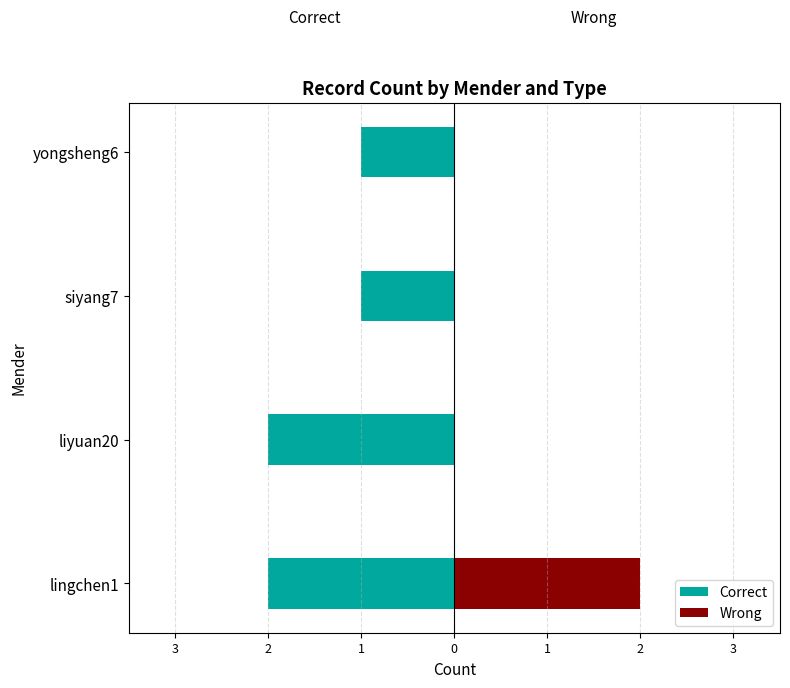

What is the smallest value displayed?

-2